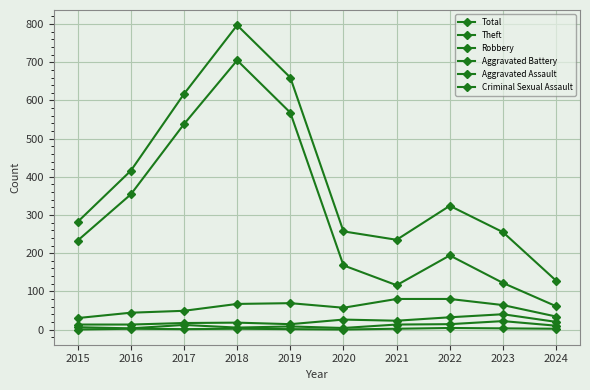

At how many categories does at least one series exceed 577?

3